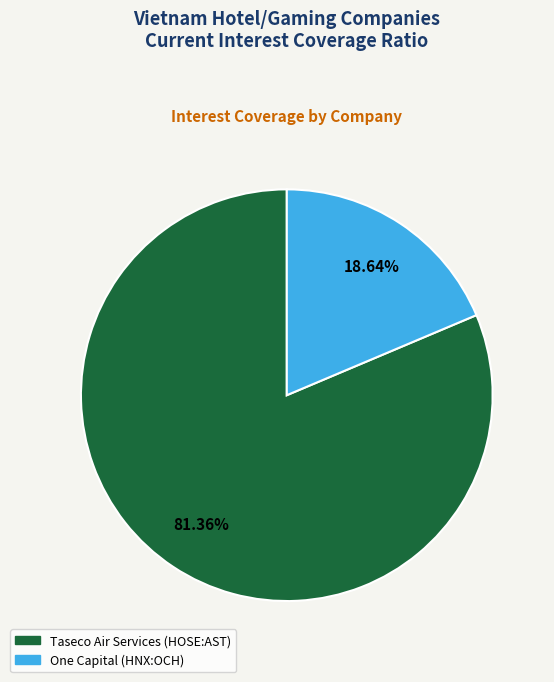

What is the ratio of the value at Taseco Air Services (HOSE:AST) to the value at One Capital (HNX:OCH)?

4.4